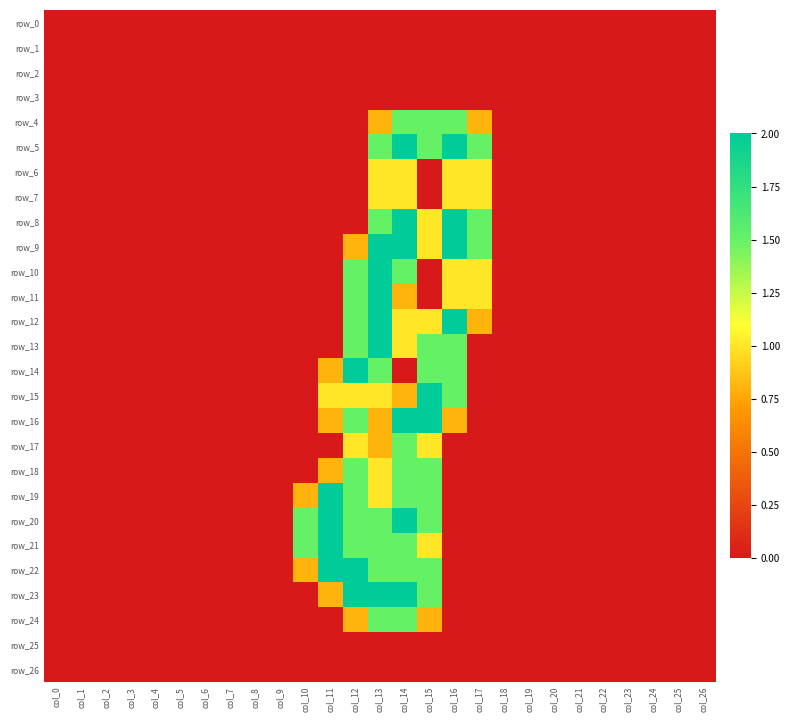

Reading left to right, extract all data points from this chart.

row_0: 0.0	0.0	0.0	0.0	0.0	0.0	0.0	0.0	0.0	0.0	0.0	0.0	0.0	0.0	0.0	0.0	0.0	0.0	0.0	0.0	0.0	0.0	0.0	0.0	0.0	0.0	0.0
row_1: 0.0	0.0	0.0	0.0	0.0	0.0	0.0	0.0	0.0	0.0	0.0	0.0	0.0	0.0	0.0	0.0	0.0	0.0	0.0	0.0	0.0	0.0	0.0	0.0	0.0	0.0	0.0
row_2: 0.0	0.0	0.0	0.0	0.0	0.0	0.0	0.0	0.0	0.0	0.0	0.0	0.0	0.0	0.0	0.0	0.0	0.0	0.0	0.0	0.0	0.0	0.0	0.0	0.0	0.0	0.0
row_3: 0.0	0.0	0.0	0.0	0.0	0.0	0.0	0.0	0.0	0.0	0.0	0.0	0.0	0.0	0.0	0.0	0.0	0.0	0.0	0.0	0.0	0.0	0.0	0.0	0.0	0.0	0.0
row_4: 0.0	0.0	0.0	0.0	0.0	0.0	0.0	0.0	0.0	0.0	0.0	0.0	0.0	0.8	1.5	1.5	1.5	0.8	0.0	0.0	0.0	0.0	0.0	0.0	0.0	0.0	0.0
row_5: 0.0	0.0	0.0	0.0	0.0	0.0	0.0	0.0	0.0	0.0	0.0	0.0	0.0	1.5	2.0	1.5	2.0	1.5	0.0	0.0	0.0	0.0	0.0	0.0	0.0	0.0	0.0
row_6: 0.0	0.0	0.0	0.0	0.0	0.0	0.0	0.0	0.0	0.0	0.0	0.0	0.0	1.0	1.0	0.0	1.0	1.0	0.0	0.0	0.0	0.0	0.0	0.0	0.0	0.0	0.0
row_7: 0.0	0.0	0.0	0.0	0.0	0.0	0.0	0.0	0.0	0.0	0.0	0.0	0.0	1.0	1.0	0.0	1.0	1.0	0.0	0.0	0.0	0.0	0.0	0.0	0.0	0.0	0.0
row_8: 0.0	0.0	0.0	0.0	0.0	0.0	0.0	0.0	0.0	0.0	0.0	0.0	0.0	1.5	2.0	1.0	2.0	1.5	0.0	0.0	0.0	0.0	0.0	0.0	0.0	0.0	0.0
row_9: 0.0	0.0	0.0	0.0	0.0	0.0	0.0	0.0	0.0	0.0	0.0	0.0	0.8	2.0	2.0	1.0	2.0	1.5	0.0	0.0	0.0	0.0	0.0	0.0	0.0	0.0	0.0
row_10: 0.0	0.0	0.0	0.0	0.0	0.0	0.0	0.0	0.0	0.0	0.0	0.0	1.5	2.0	1.5	0.0	1.0	1.0	0.0	0.0	0.0	0.0	0.0	0.0	0.0	0.0	0.0
row_11: 0.0	0.0	0.0	0.0	0.0	0.0	0.0	0.0	0.0	0.0	0.0	0.0	1.5	2.0	0.8	0.0	1.0	1.0	0.0	0.0	0.0	0.0	0.0	0.0	0.0	0.0	0.0
row_12: 0.0	0.0	0.0	0.0	0.0	0.0	0.0	0.0	0.0	0.0	0.0	0.0	1.5	2.0	1.0	1.0	2.0	0.8	0.0	0.0	0.0	0.0	0.0	0.0	0.0	0.0	0.0
row_13: 0.0	0.0	0.0	0.0	0.0	0.0	0.0	0.0	0.0	0.0	0.0	0.0	1.5	2.0	1.0	1.5	1.5	0.0	0.0	0.0	0.0	0.0	0.0	0.0	0.0	0.0	0.0
row_14: 0.0	0.0	0.0	0.0	0.0	0.0	0.0	0.0	0.0	0.0	0.0	0.8	2.0	1.5	0.0	1.5	1.5	0.0	0.0	0.0	0.0	0.0	0.0	0.0	0.0	0.0	0.0
row_15: 0.0	0.0	0.0	0.0	0.0	0.0	0.0	0.0	0.0	0.0	0.0	1.0	1.0	1.0	0.8	2.0	1.5	0.0	0.0	0.0	0.0	0.0	0.0	0.0	0.0	0.0	0.0
row_16: 0.0	0.0	0.0	0.0	0.0	0.0	0.0	0.0	0.0	0.0	0.0	0.8	1.5	0.8	2.0	2.0	0.8	0.0	0.0	0.0	0.0	0.0	0.0	0.0	0.0	0.0	0.0
row_17: 0.0	0.0	0.0	0.0	0.0	0.0	0.0	0.0	0.0	0.0	0.0	0.0	1.0	0.8	1.5	1.0	0.0	0.0	0.0	0.0	0.0	0.0	0.0	0.0	0.0	0.0	0.0
row_18: 0.0	0.0	0.0	0.0	0.0	0.0	0.0	0.0	0.0	0.0	0.0	0.8	1.5	1.0	1.5	1.5	0.0	0.0	0.0	0.0	0.0	0.0	0.0	0.0	0.0	0.0	0.0
row_19: 0.0	0.0	0.0	0.0	0.0	0.0	0.0	0.0	0.0	0.0	0.8	2.0	1.5	1.0	1.5	1.5	0.0	0.0	0.0	0.0	0.0	0.0	0.0	0.0	0.0	0.0	0.0
row_20: 0.0	0.0	0.0	0.0	0.0	0.0	0.0	0.0	0.0	0.0	1.5	2.0	1.5	1.5	2.0	1.5	0.0	0.0	0.0	0.0	0.0	0.0	0.0	0.0	0.0	0.0	0.0
row_21: 0.0	0.0	0.0	0.0	0.0	0.0	0.0	0.0	0.0	0.0	1.5	2.0	1.5	1.5	1.5	1.0	0.0	0.0	0.0	0.0	0.0	0.0	0.0	0.0	0.0	0.0	0.0
row_22: 0.0	0.0	0.0	0.0	0.0	0.0	0.0	0.0	0.0	0.0	0.8	2.0	2.0	1.5	1.5	1.5	0.0	0.0	0.0	0.0	0.0	0.0	0.0	0.0	0.0	0.0	0.0
row_23: 0.0	0.0	0.0	0.0	0.0	0.0	0.0	0.0	0.0	0.0	0.0	0.8	2.0	2.0	2.0	1.5	0.0	0.0	0.0	0.0	0.0	0.0	0.0	0.0	0.0	0.0	0.0
row_24: 0.0	0.0	0.0	0.0	0.0	0.0	0.0	0.0	0.0	0.0	0.0	0.0	0.8	1.5	1.5	0.8	0.0	0.0	0.0	0.0	0.0	0.0	0.0	0.0	0.0	0.0	0.0
row_25: 0.0	0.0	0.0	0.0	0.0	0.0	0.0	0.0	0.0	0.0	0.0	0.0	0.0	0.0	0.0	0.0	0.0	0.0	0.0	0.0	0.0	0.0	0.0	0.0	0.0	0.0	0.0
row_26: 0.0	0.0	0.0	0.0	0.0	0.0	0.0	0.0	0.0	0.0	0.0	0.0	0.0	0.0	0.0	0.0	0.0	0.0	0.0	0.0	0.0	0.0	0.0	0.0	0.0	0.0	0.0